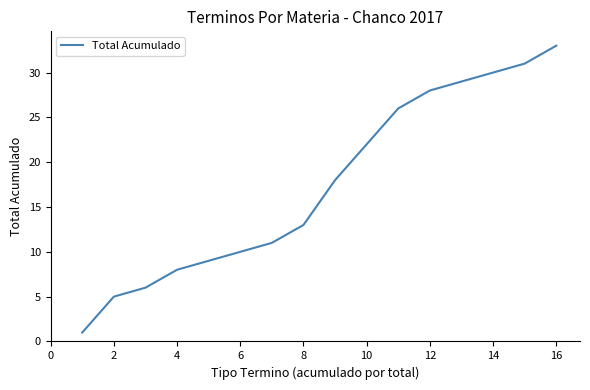

What is the maximum value shown in the chart?

33